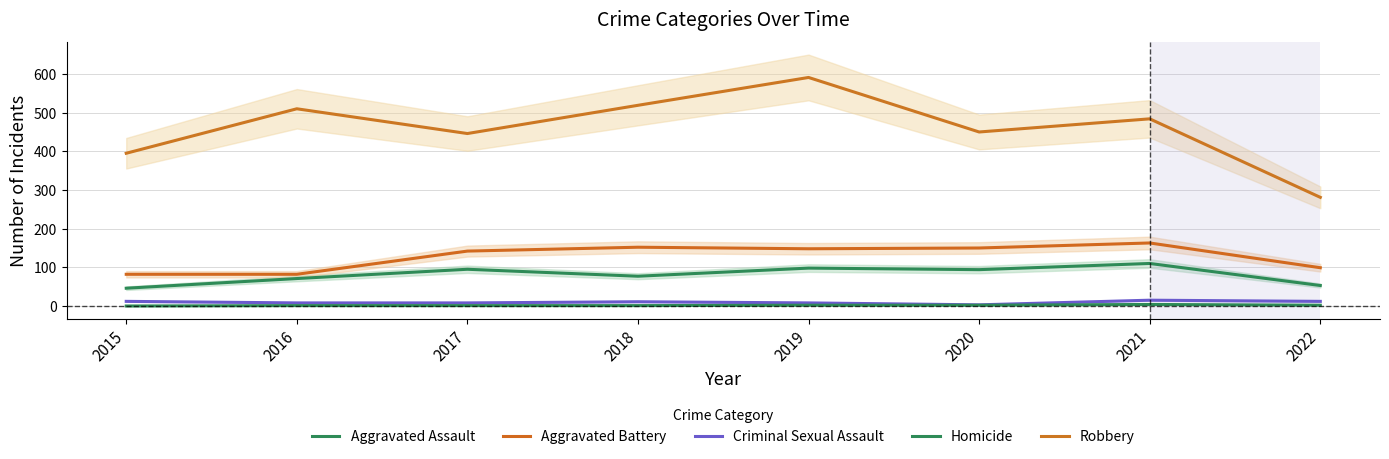

What is the sum of the Criminal Sexual Assault values at 2019 and 2017?

16